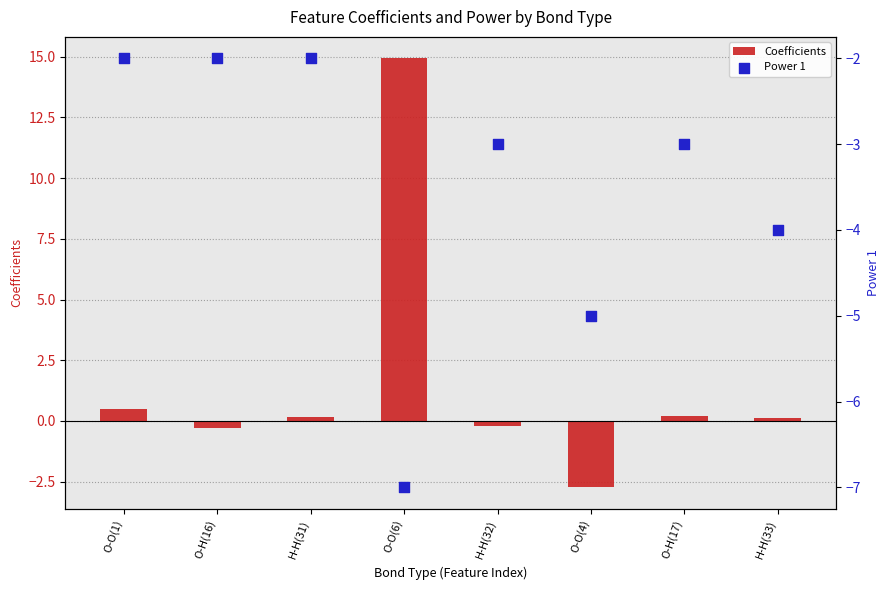

What are all the series names shown in the legend?

Coefficients, Power 1